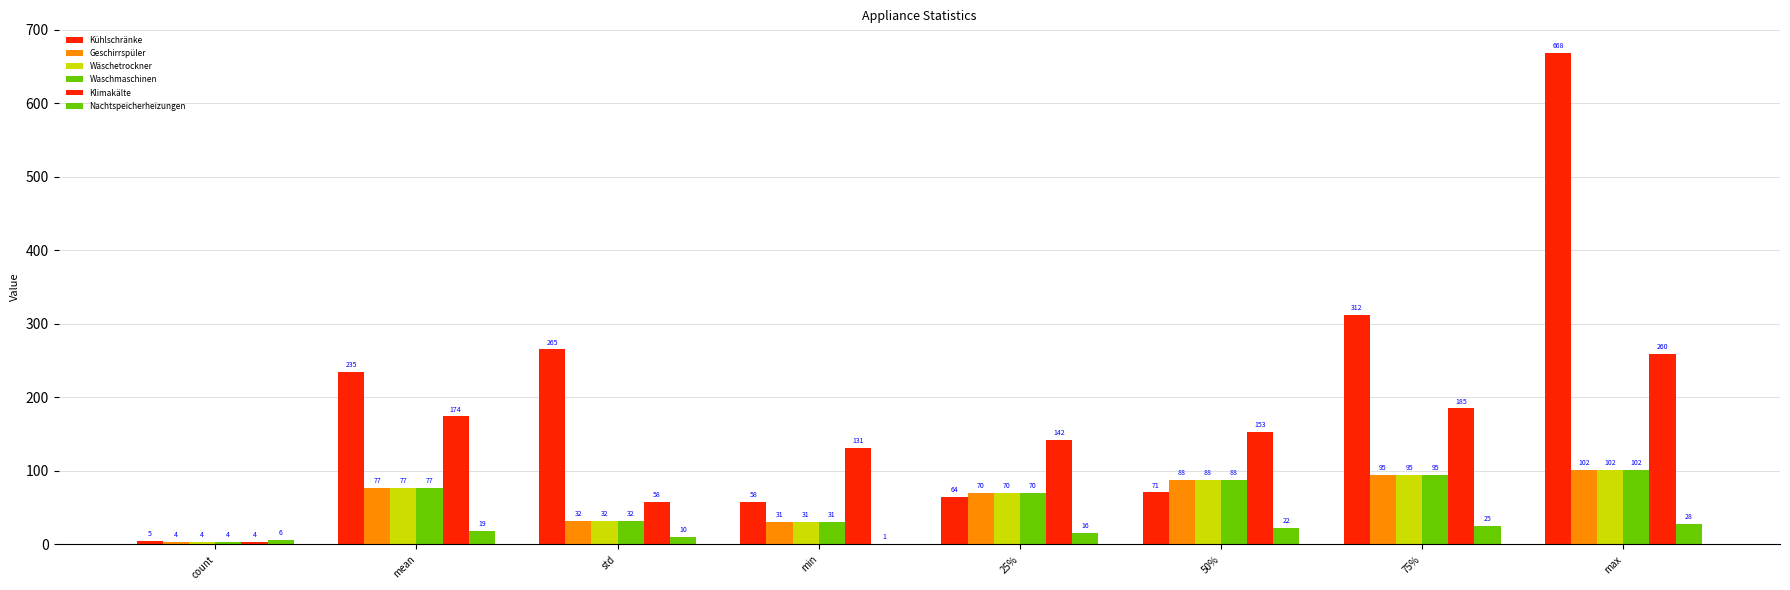

Reading right to left, what are all the values shown in this chart?

Kühlschränke: 668.2	311.8	70.7	64.3	57.9	265.1	234.6	5.0
Geschirrspüler: 101.8	94.8	87.9	70.2	31.1	31.6	77.2	4.0
Wäschetrockner: 101.8	94.8	87.9	70.2	31.1	31.6	77.2	4.0
Waschmaschinen: 101.8	94.8	87.9	70.2	31.1	31.6	77.2	4.0
Klimakälte: 259.5	184.9	152.8	141.9	131.0	58.2	174.0	4.0
Nachtspeicherheizungen: 28.4	25.2	22.0	16.0	1.1	10.0	19.0	6.0